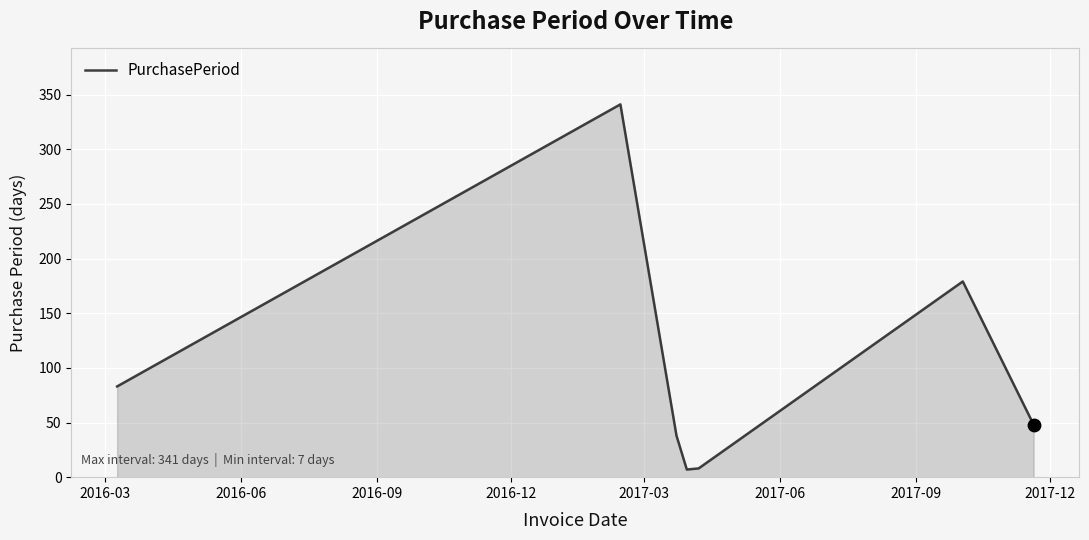

What is the maximum value shown in the chart?

341